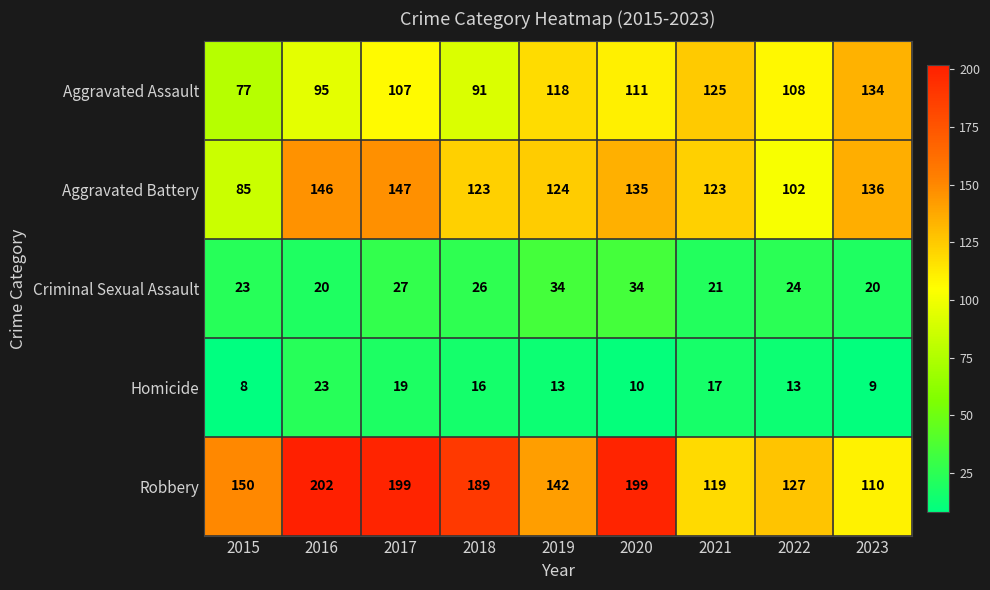

What is the greatest value displayed?

202